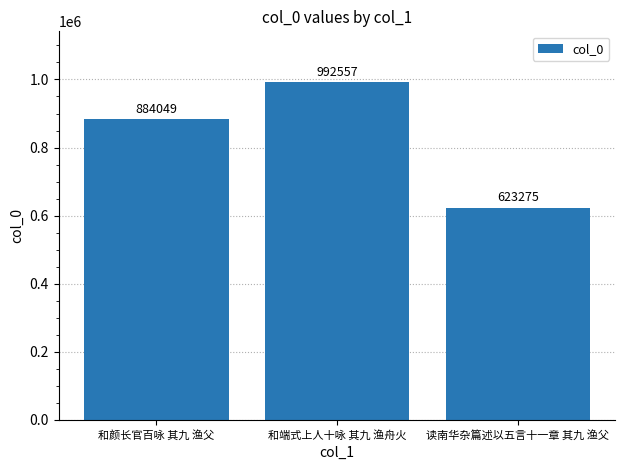

Rank the categories by value from highest to lowest.

和端式上人十咏 其九 渔舟火, 和颜长官百咏 其九 渔父, 读南华杂篇述以五言十一章 其九 渔父